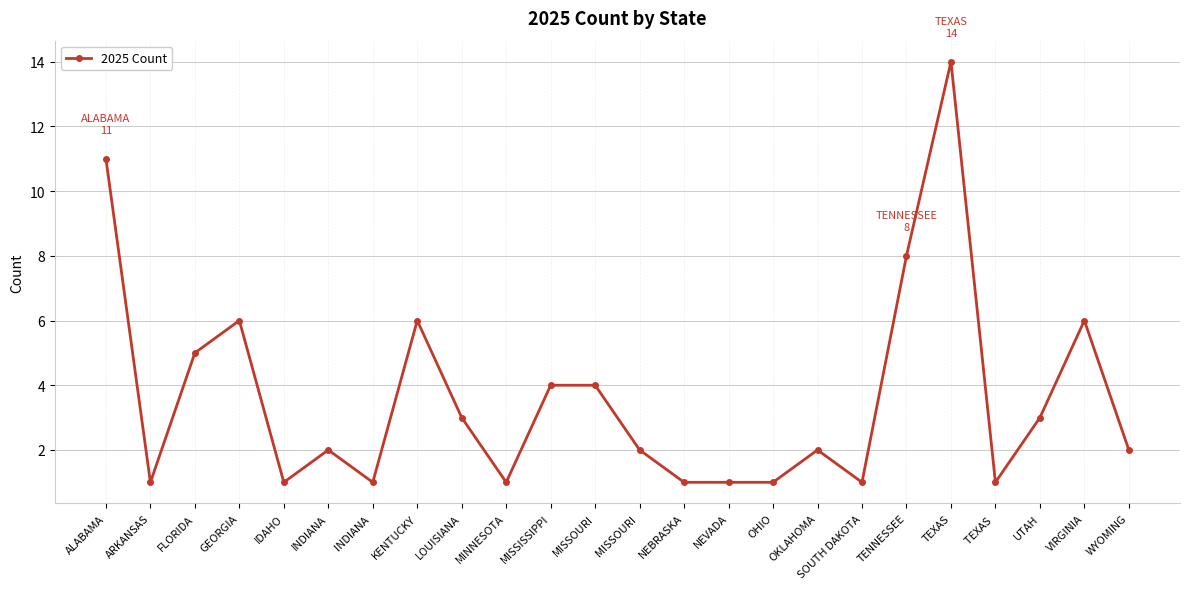

Reading right to left, transcribe all the data shown in this chart.

2	6	3	1	14	8	1	2	1	1	1	2	4	4	1	3	6	1	2	1	6	5	1	11